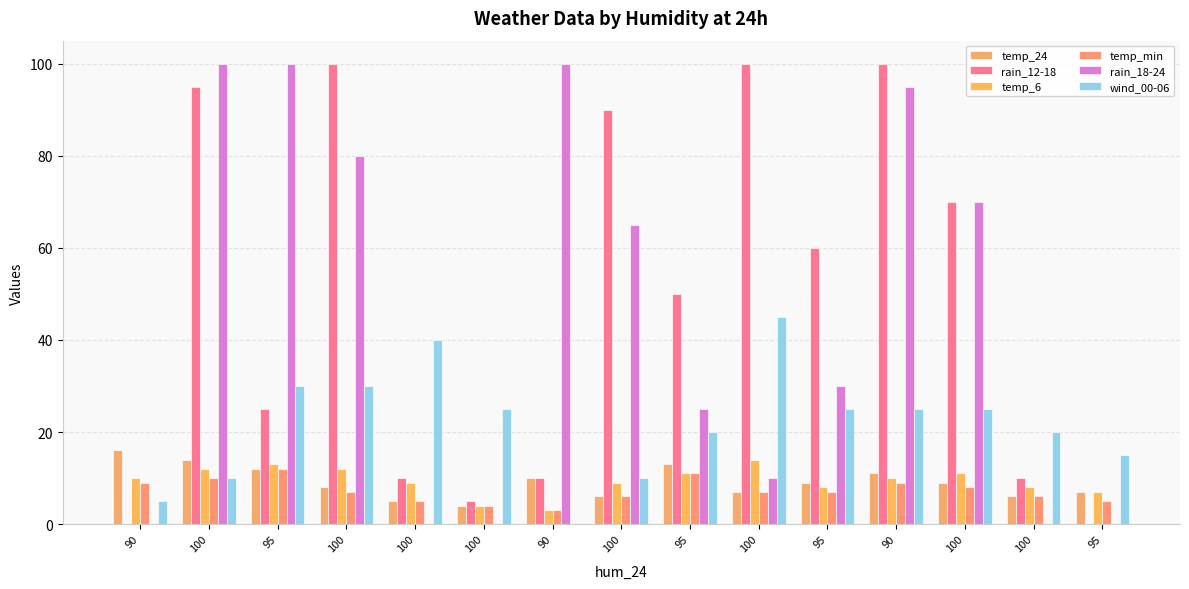

Are the bars grouped side by side (vs. stacked)?

Yes